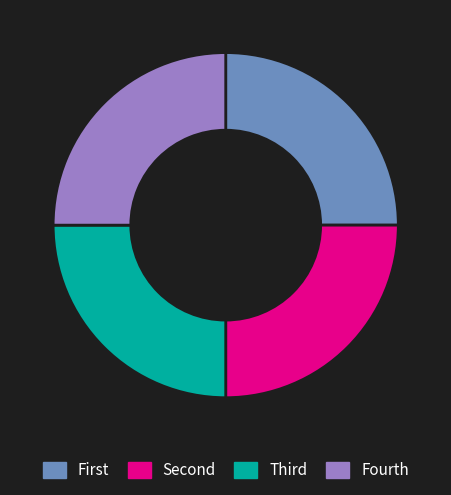

Does any single category account for the majority?

No